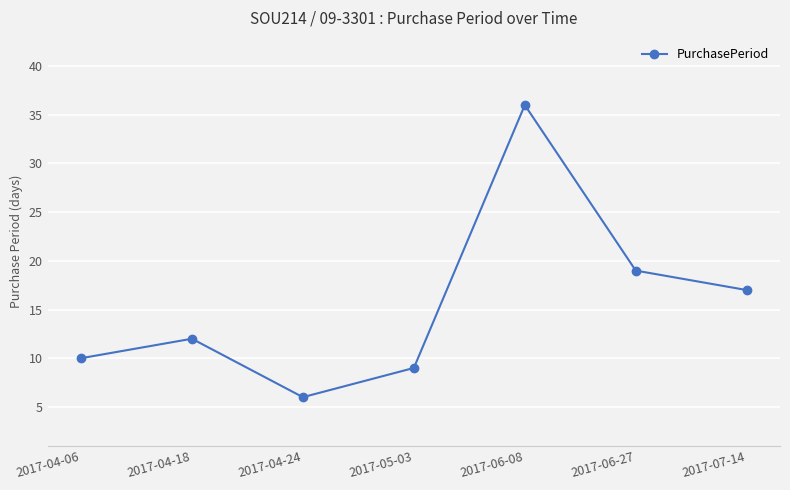

List the labels in order of value, largest first.

2017-06-08, 2017-06-27, 2017-07-14, 2017-04-18, 2017-04-06, 2017-05-03, 2017-04-24